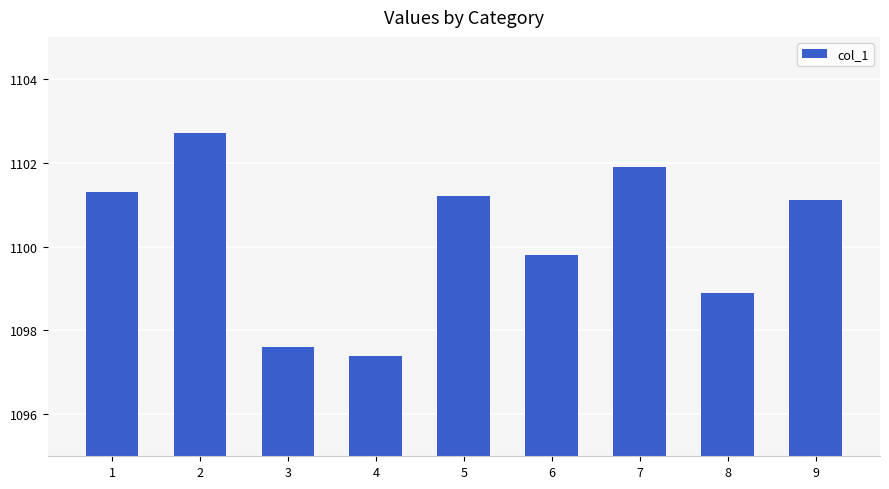

What is the change in value from 2 to 8?

-3.8